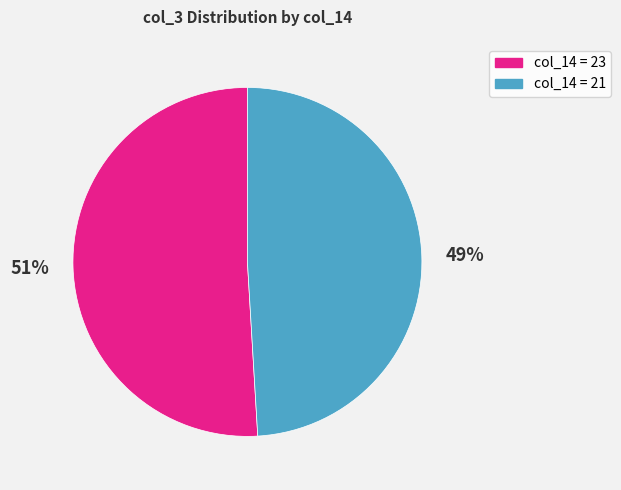

Which slice represents more than half of the pie?

col_14 = 23